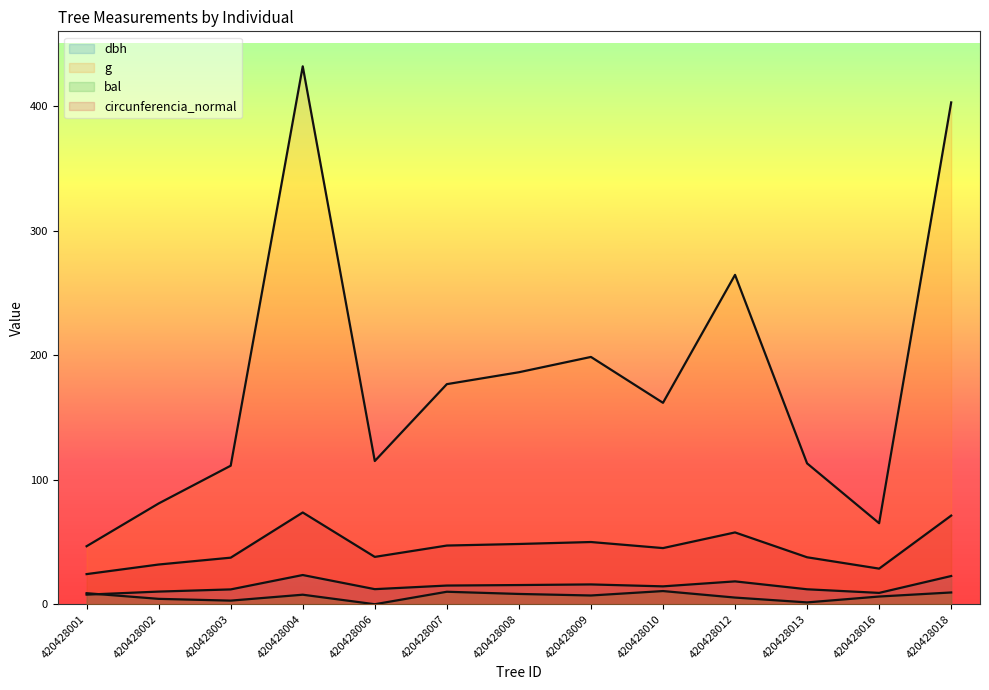

What is the sum of the g values at 420428002 and 420428001?

127.5